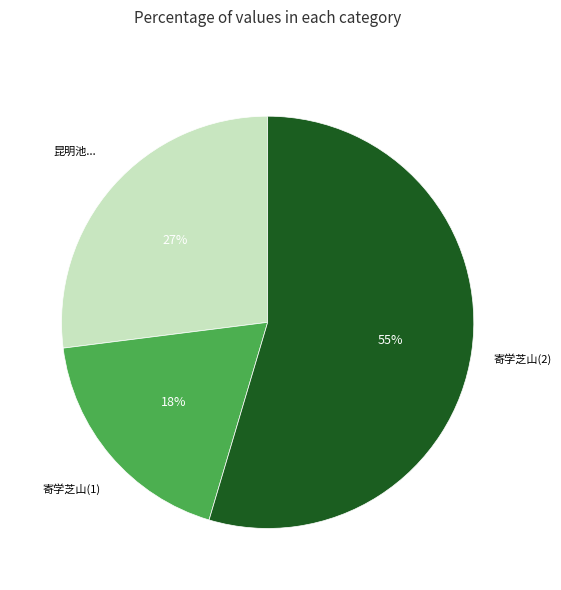

Is there a majority slice in this chart?

Yes